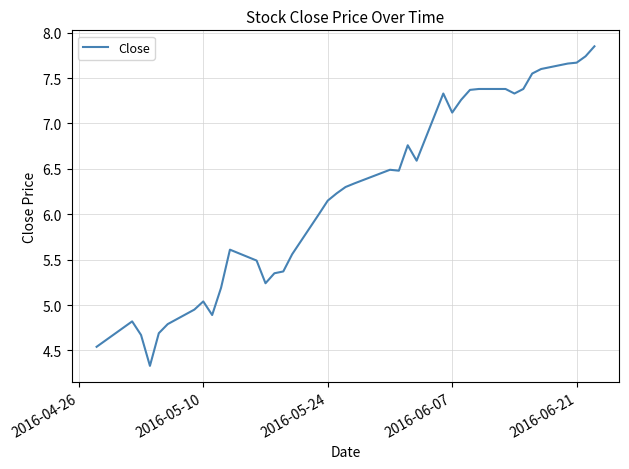

What is the difference between the maximum and minimum values?

3.5